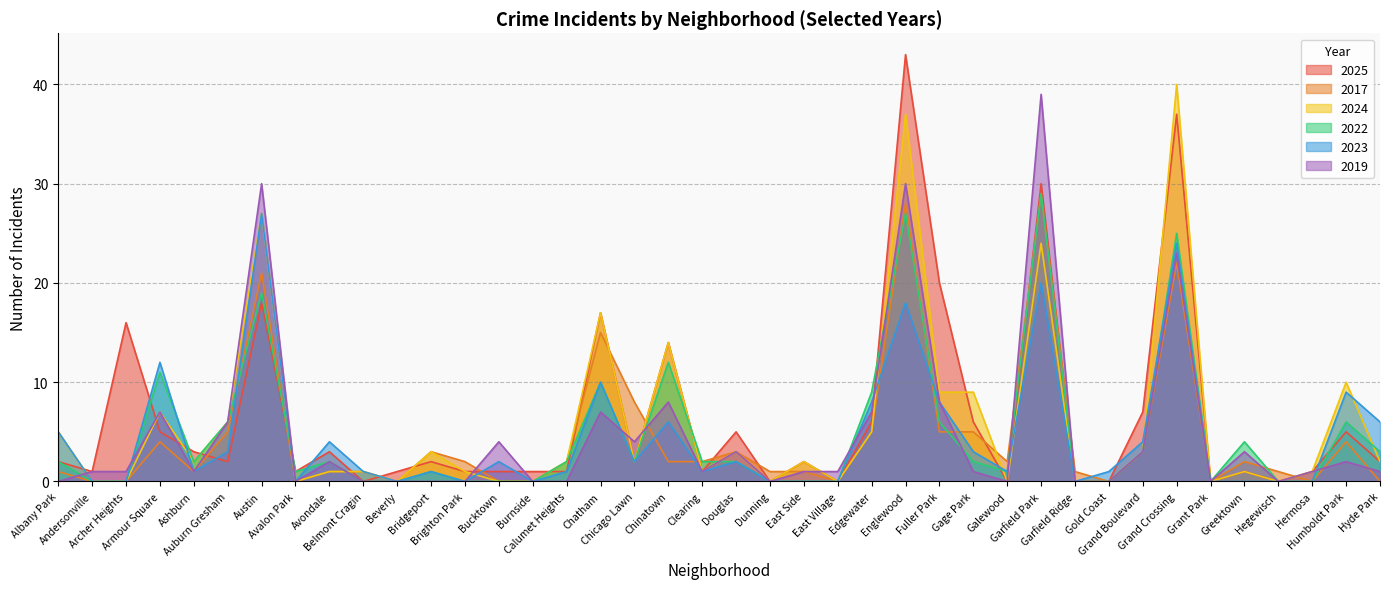

How many lines are shown in the chart?

6